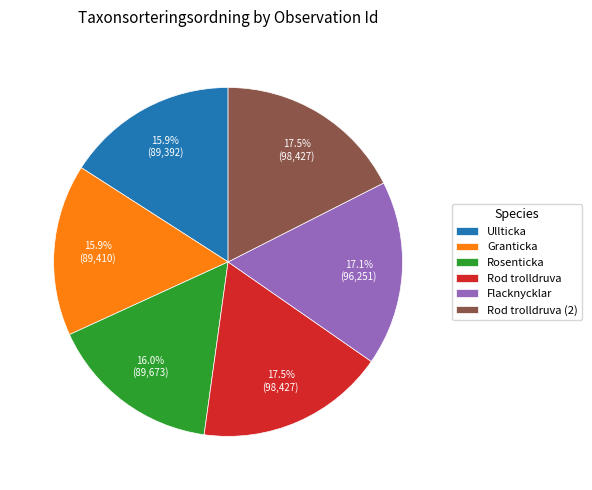

Between Rod trolldruva and Rosenticka, which is larger?

Rod trolldruva